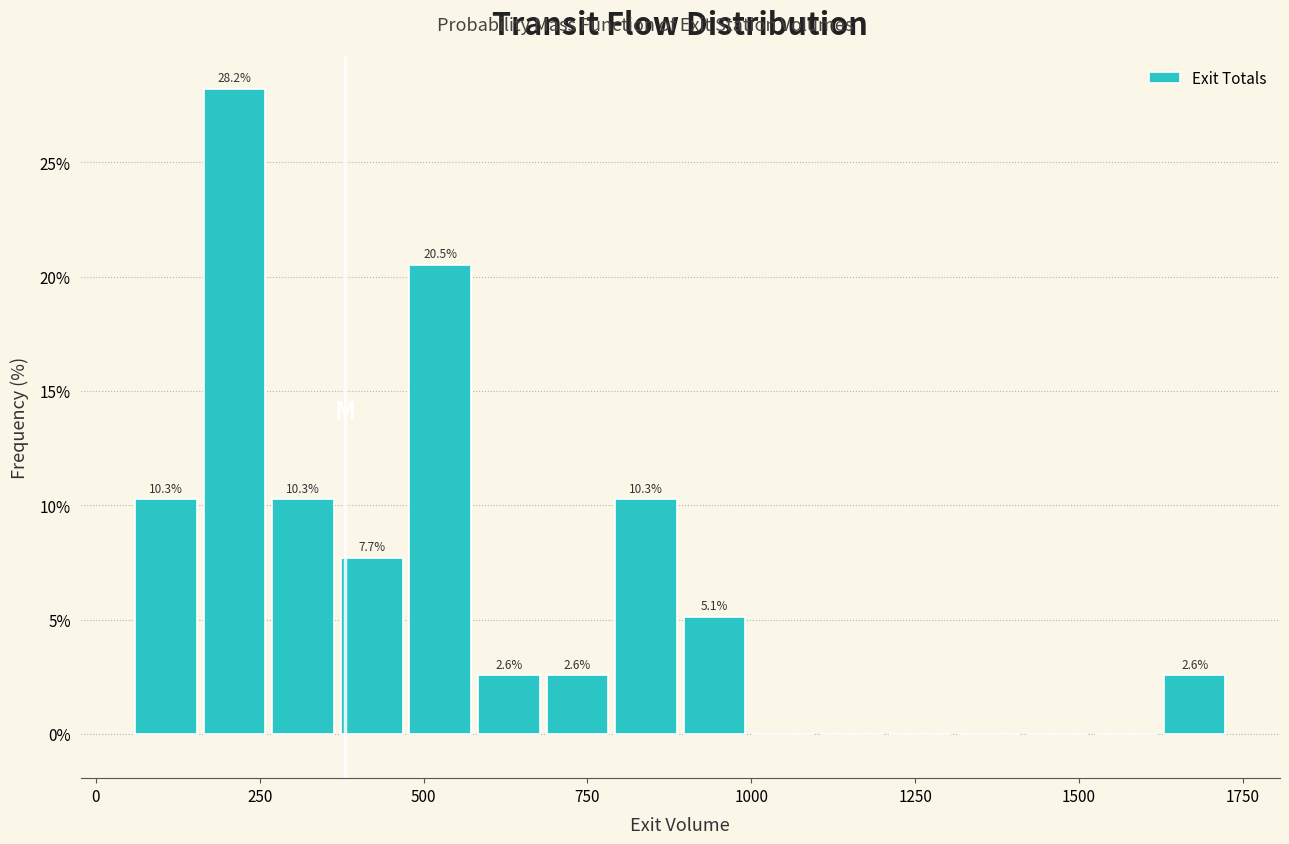

Read against the x-axis, roughly where is the centre of the tallest bar?

200